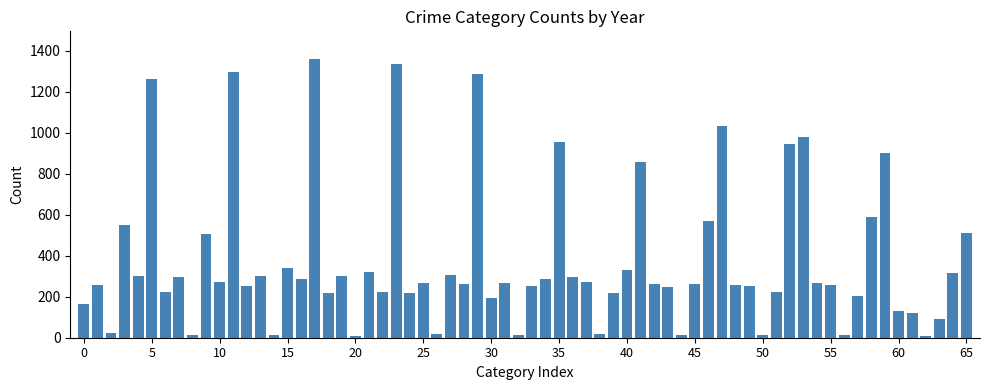

What is the difference between the maximum and second lowest values?

1350